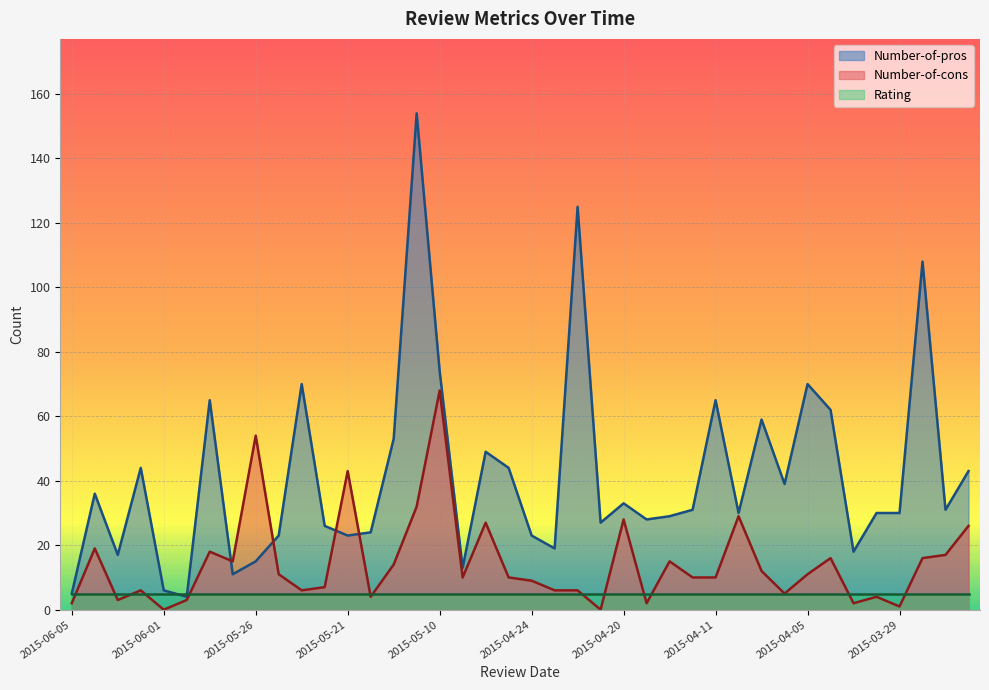

What is the value of the Number-of-pros point at the 13th from the left?

23